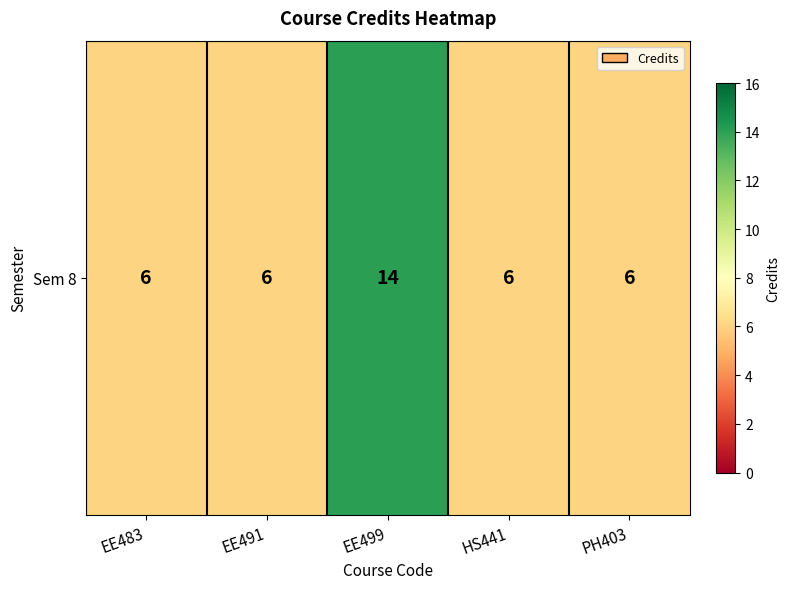

Reading left to right, transcribe all the data shown in this chart.

6	6	14	6	6